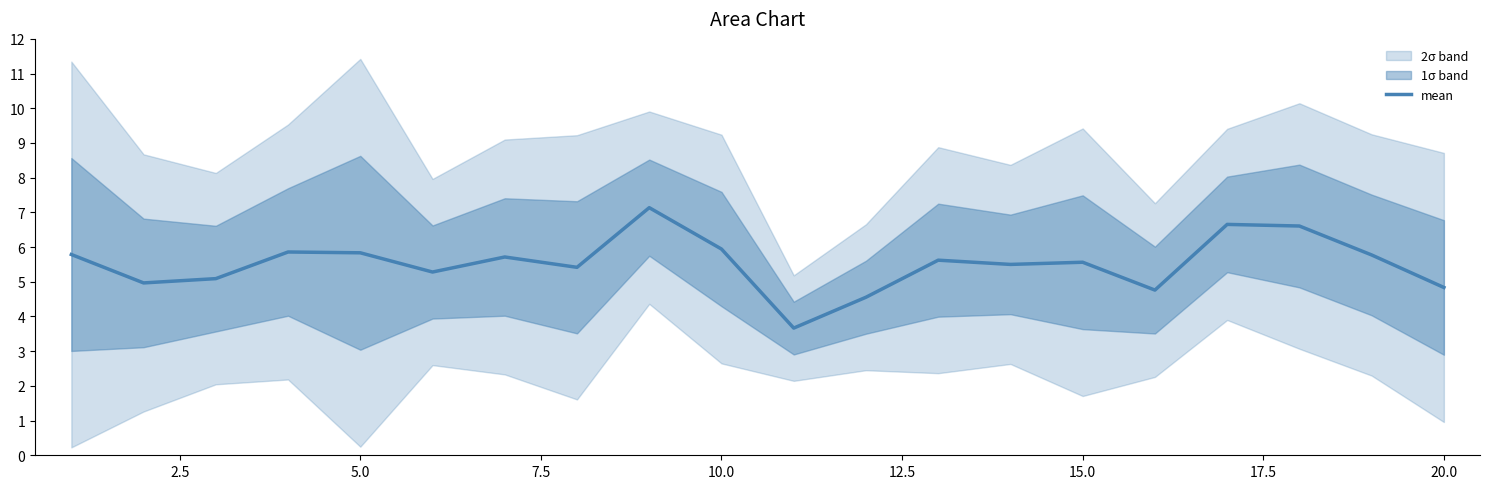

What is the highest value of the mean series?

7.1